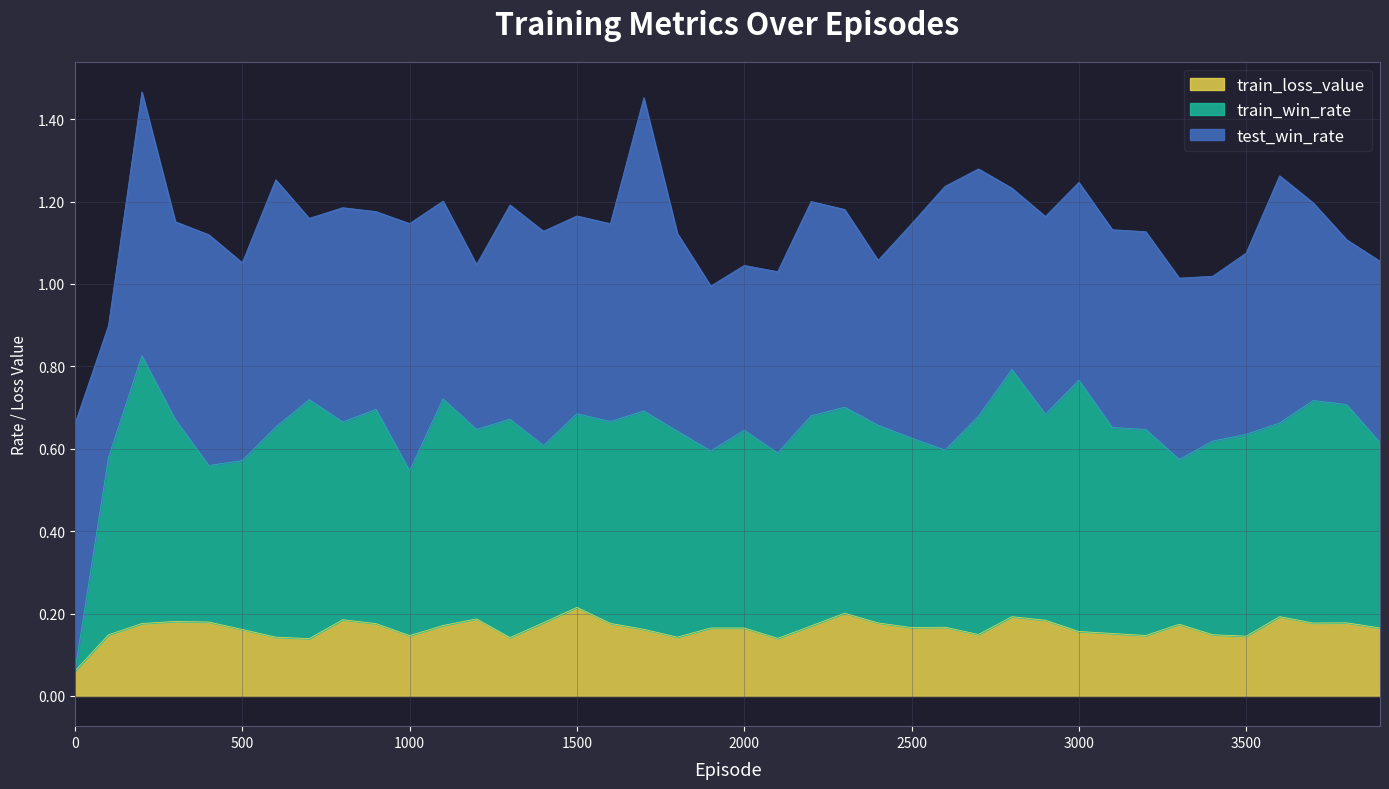

What are all the series names shown in the legend?

train_loss_value, train_win_rate, test_win_rate